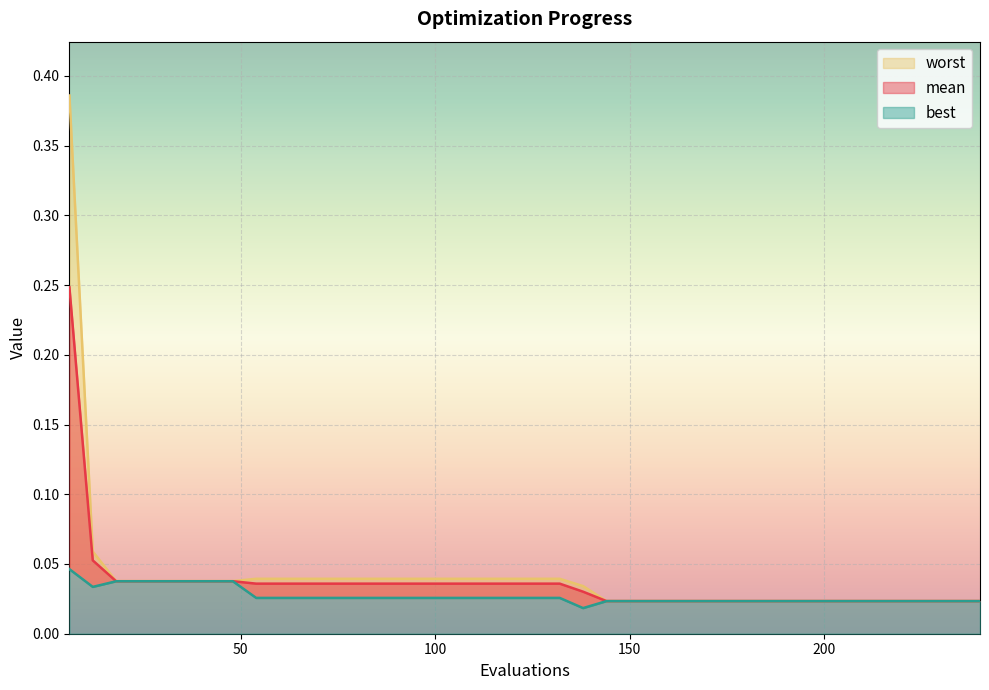

The value of mean at 24 is 0.0. True or false?

True